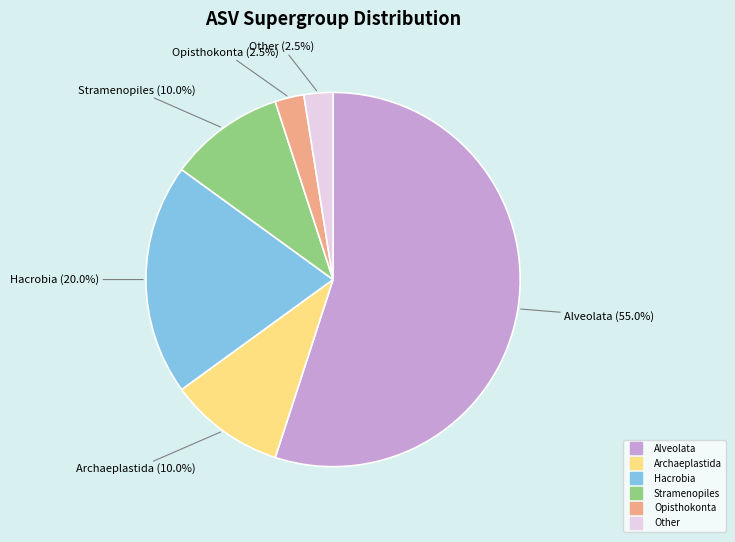

Does any single category account for the majority?

Yes